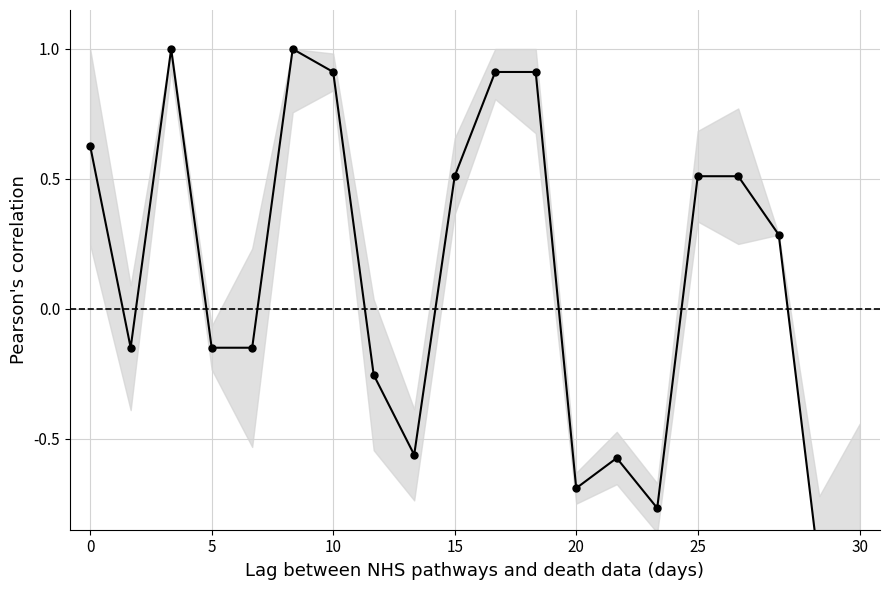

How many positive values are there?

10